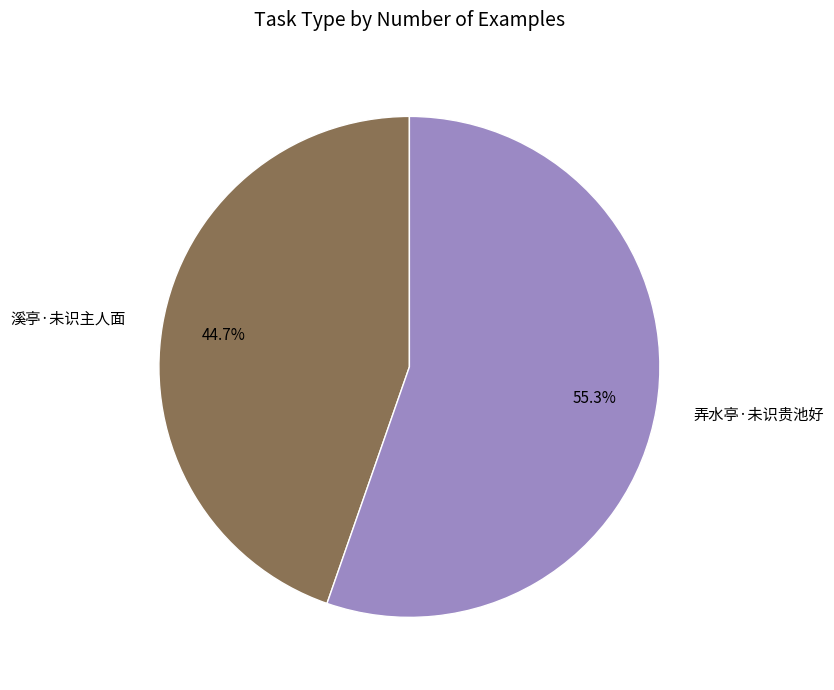

True or false: 弄水亭·未识贵池好 accounts for 42% of the total.

False